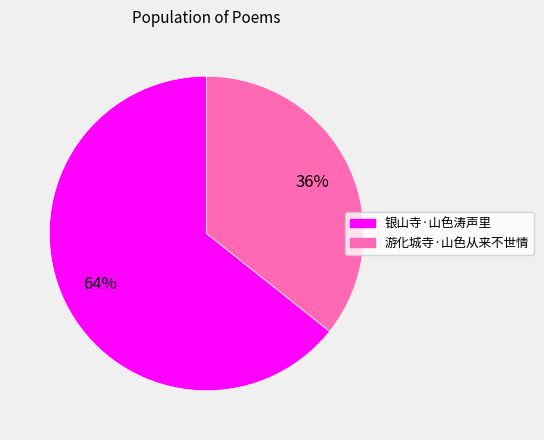

Which slice is the largest?

银山寺·山色涛声里